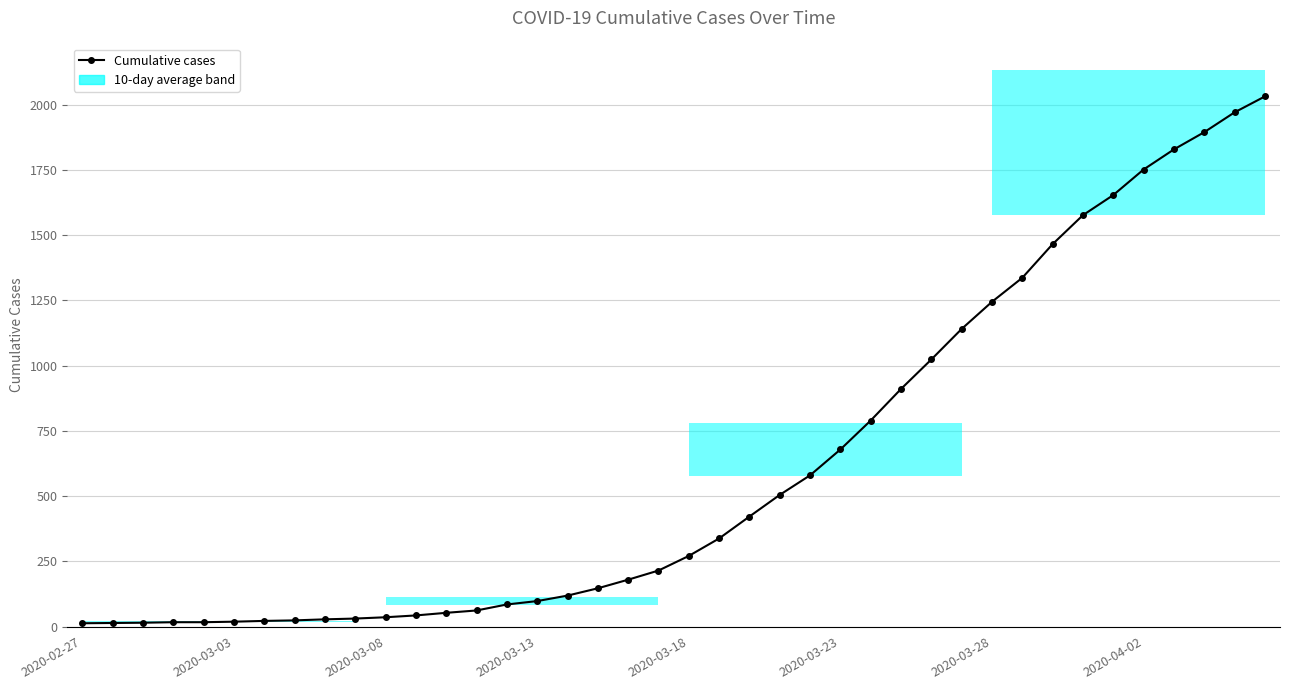

Does the chart have visible grid lines?

Yes